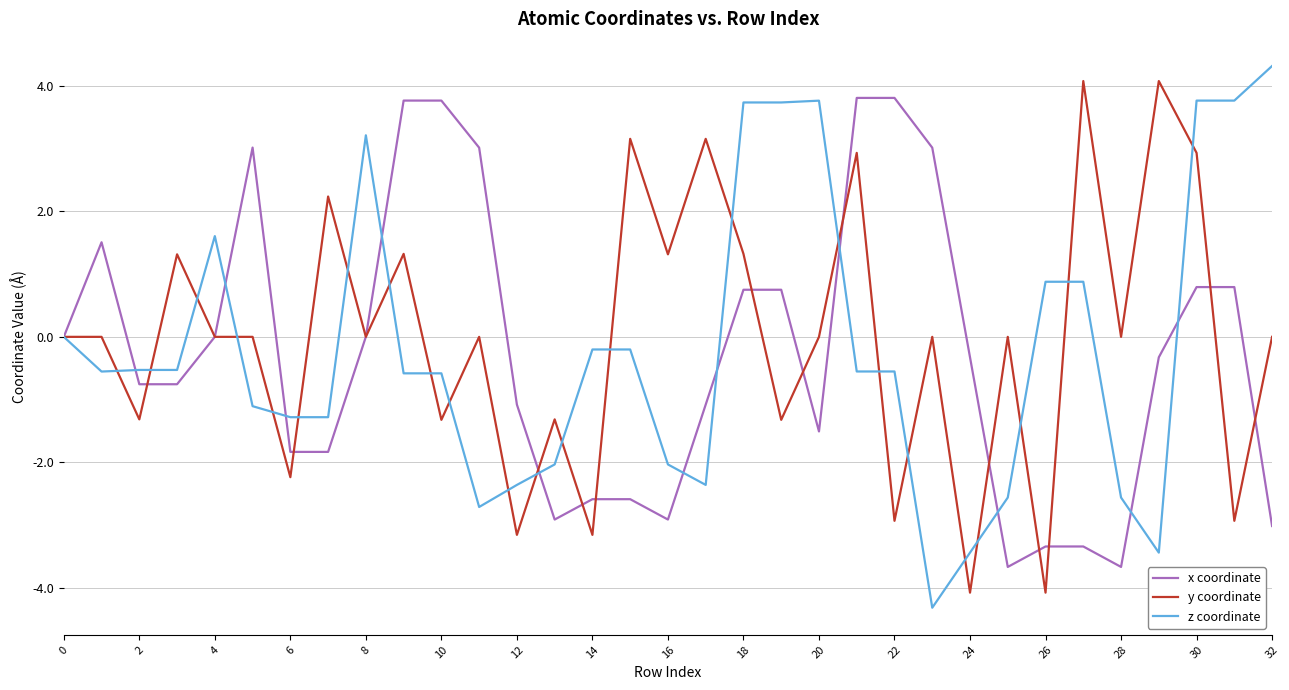

What is the minimum value shown in the chart?

-4.3